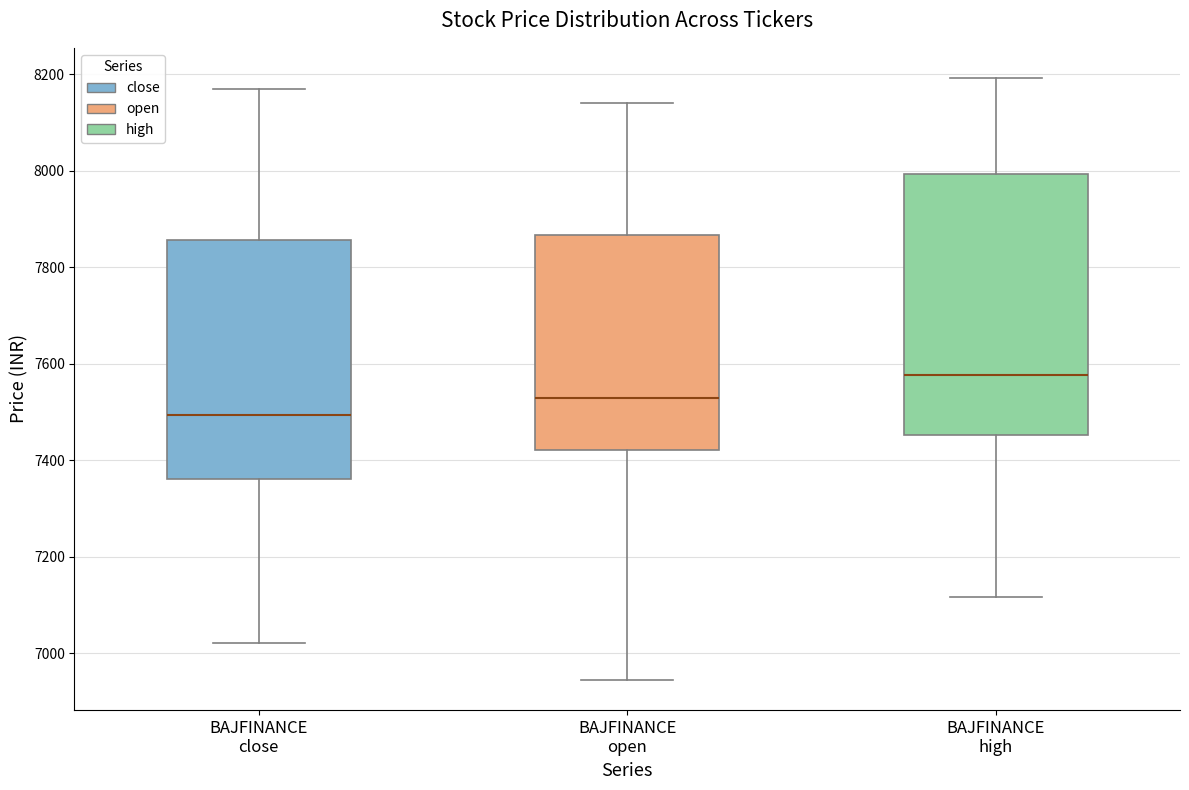

Which box has the lowest median line?

BAJFINANCE close